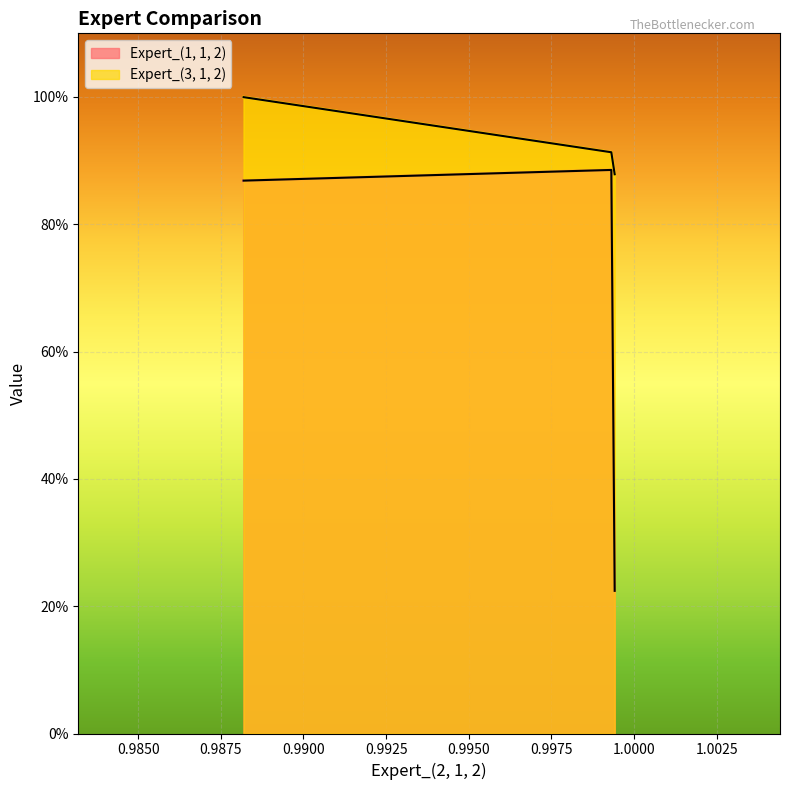

Which series has the largest range (max minus min)?

Expert_(1, 1, 2)